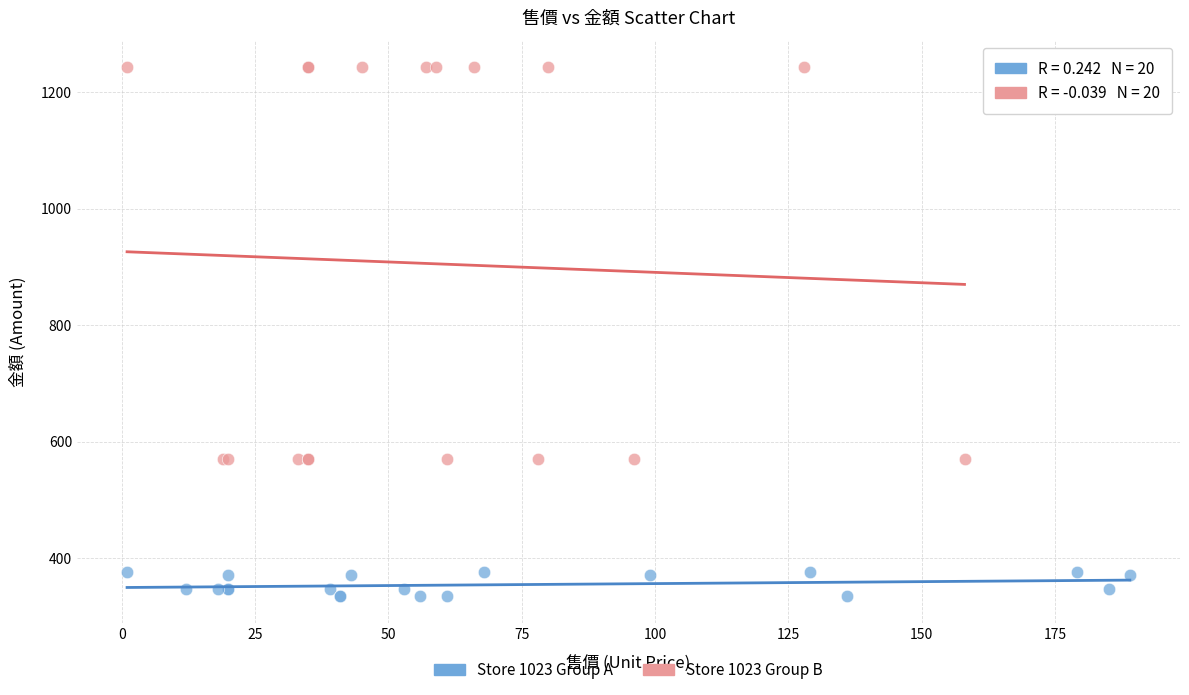

Which series has the largest Y range (max minus min)?

Store 1023 Group B